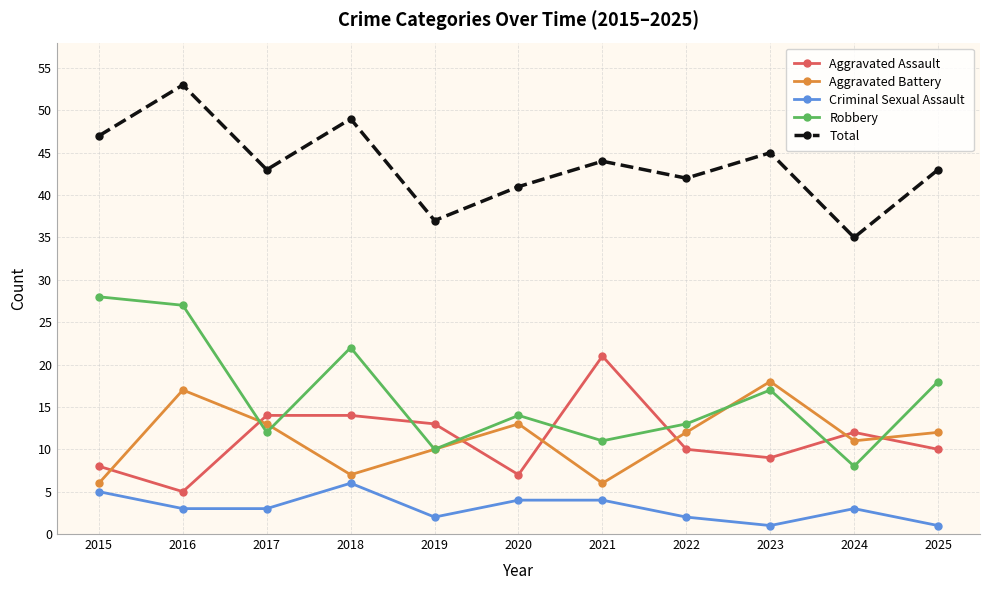

Which category has the highest value in the Total series?

2016